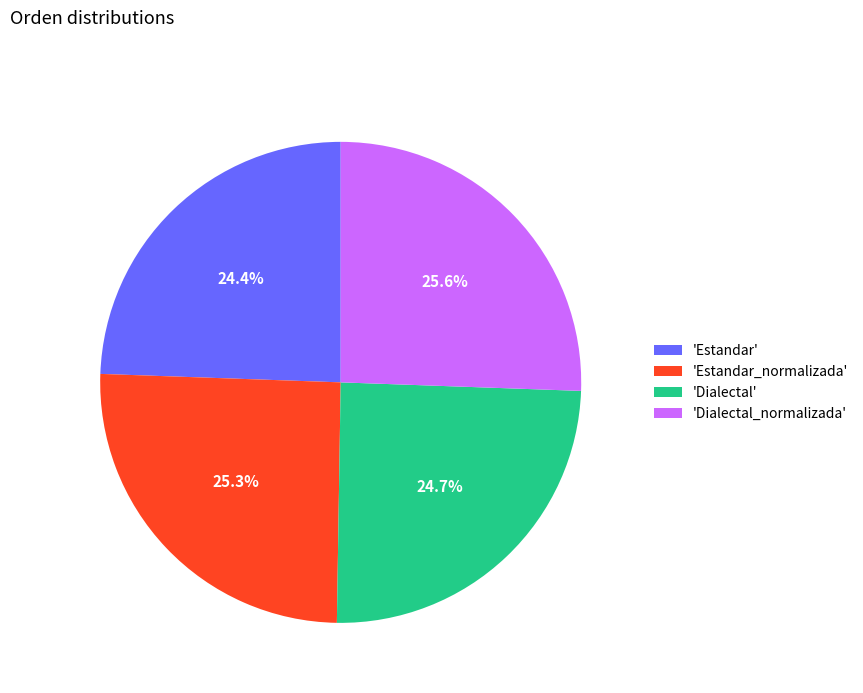

Approximately how many times larger is the value at 'Dialectal_normalizada' compared to 'Dialectal'?

1.0